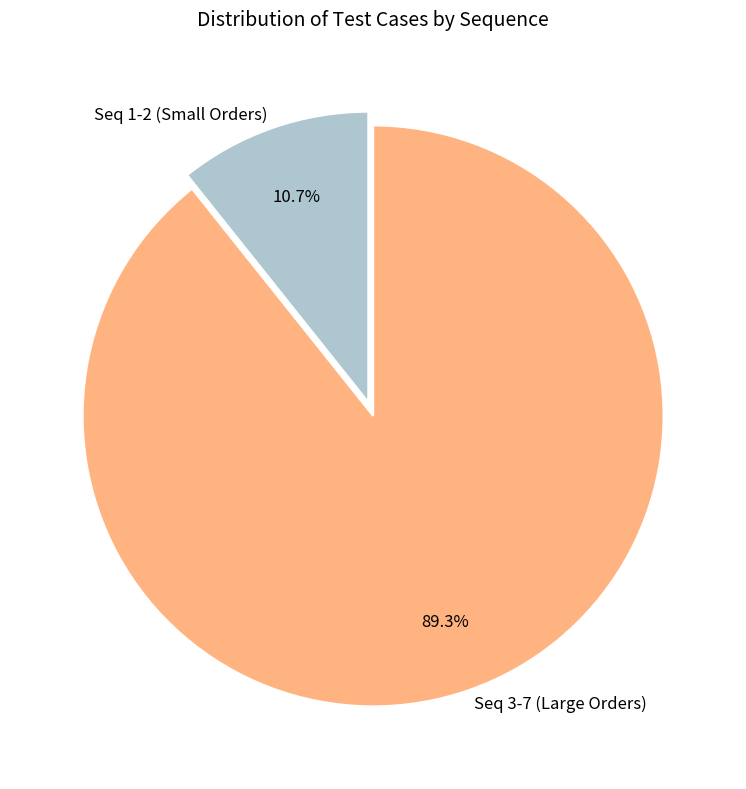

What is the smallest slice in the pie chart?

Seq 1-2 (Small Orders)